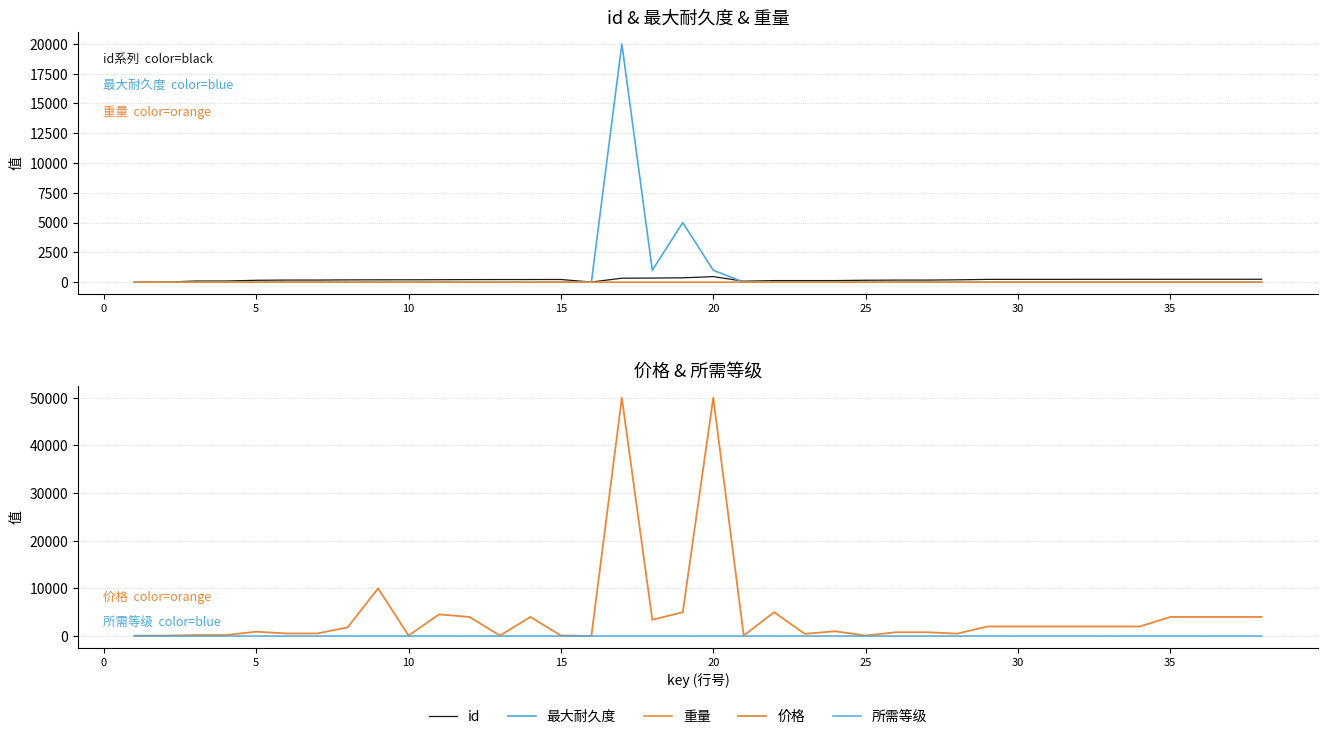

List the series in order of their peak value, highest first.

价格, 最大耐久度, id, 重量, 所需等级